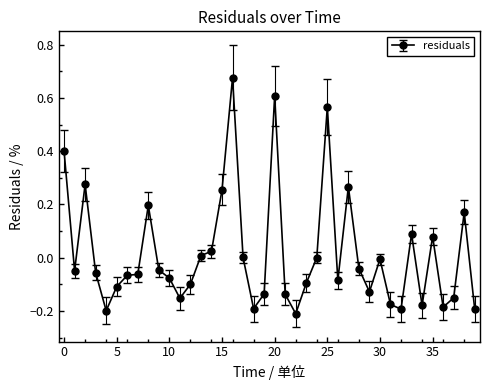

Count the number of data series in this chart.

1